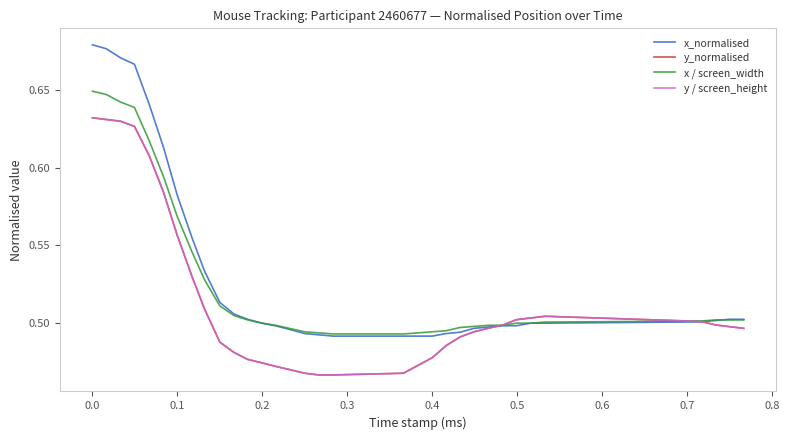

What is the value of the x_normalised point at the 4th from the left?

0.7